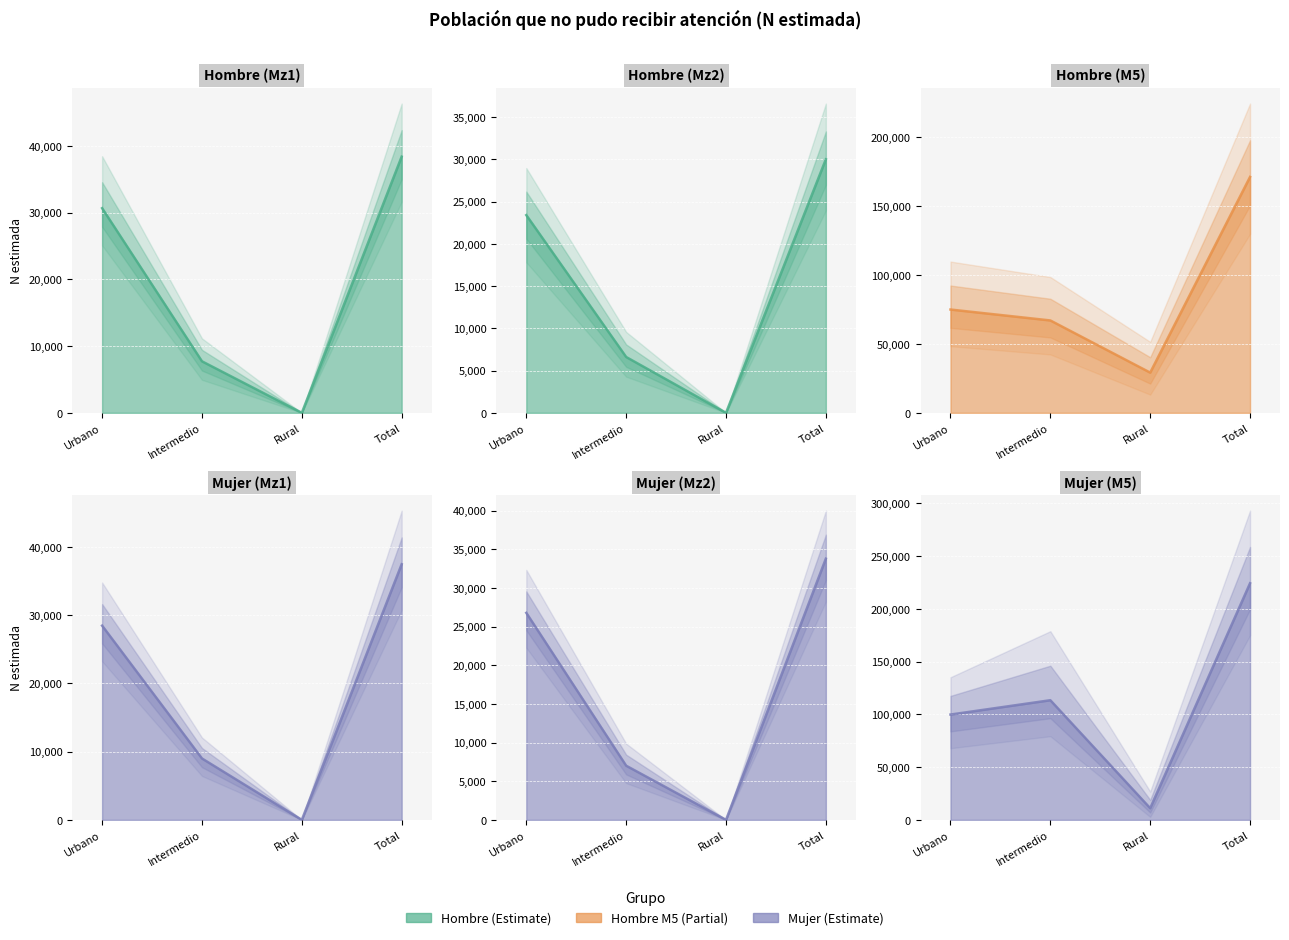

Count the Hombre_Mz1 values in the range 7722 to 38392.

3